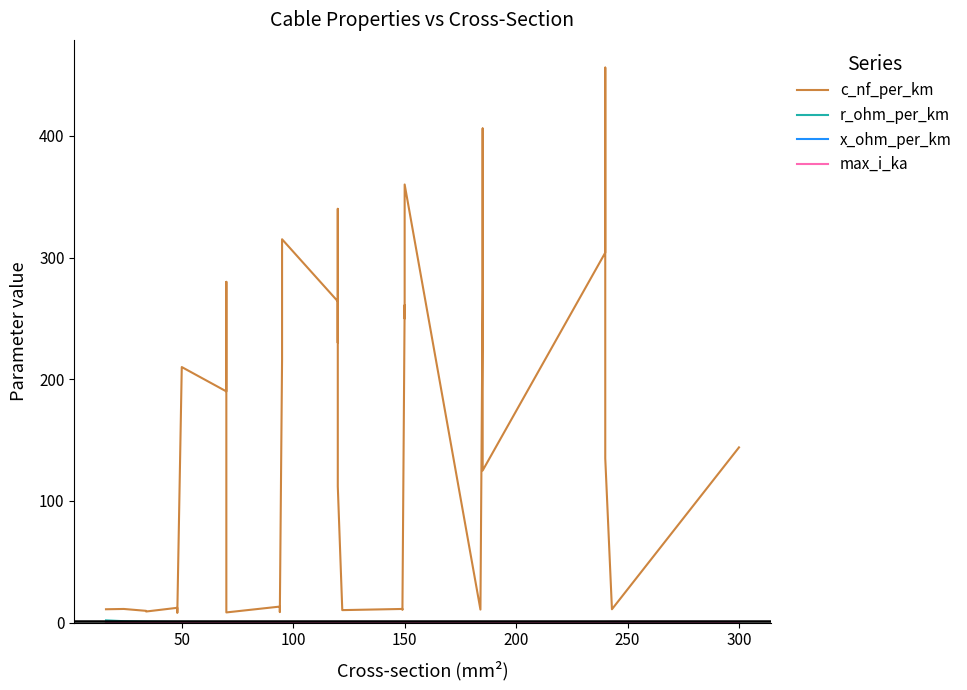

What is the difference between the maximum and second lowest values in the max_i_ka series?

0.5